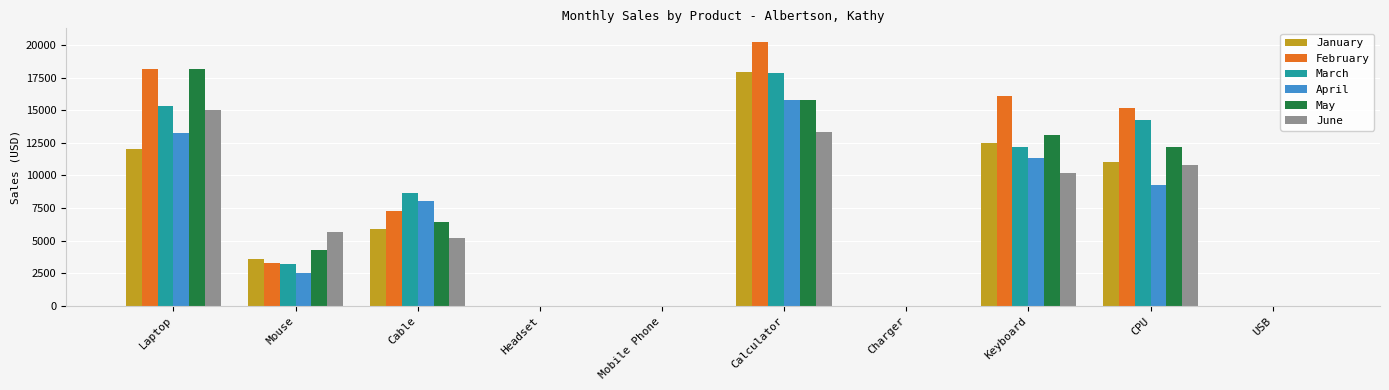

Which series has the largest total across all categories?

February